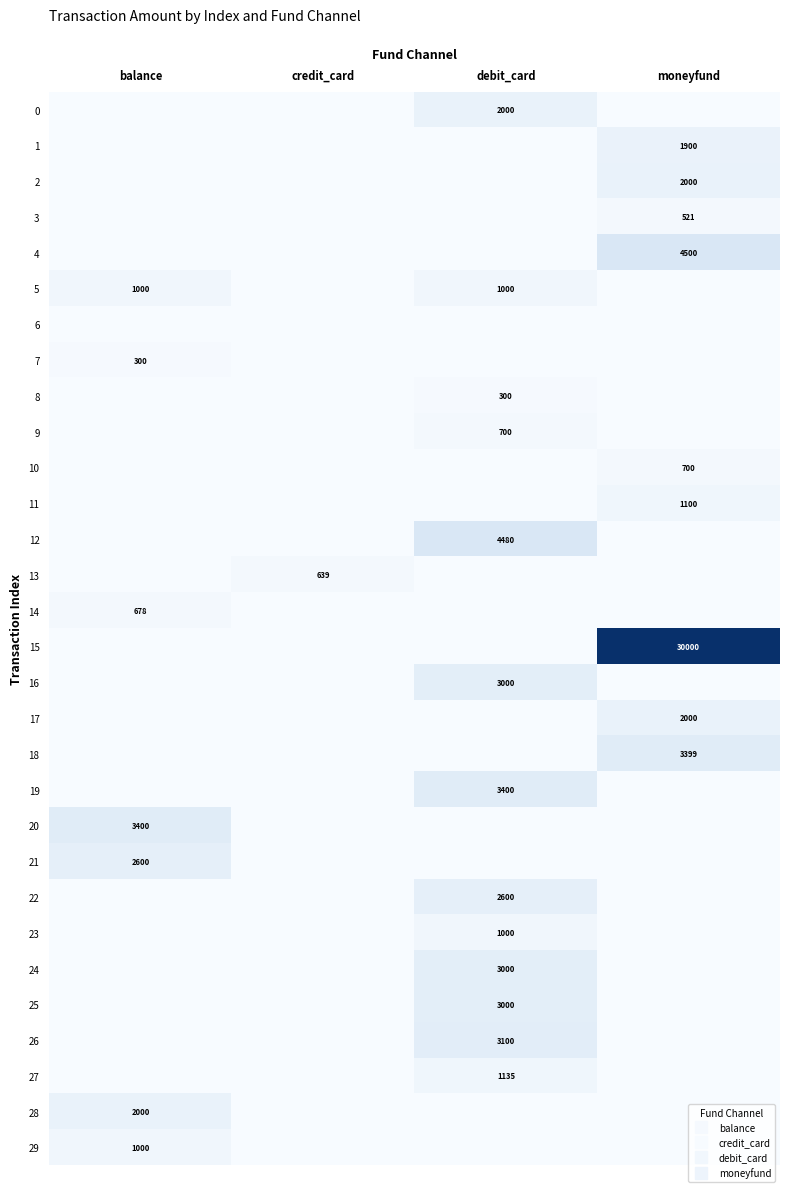

How many distinct data groups are displayed?

30